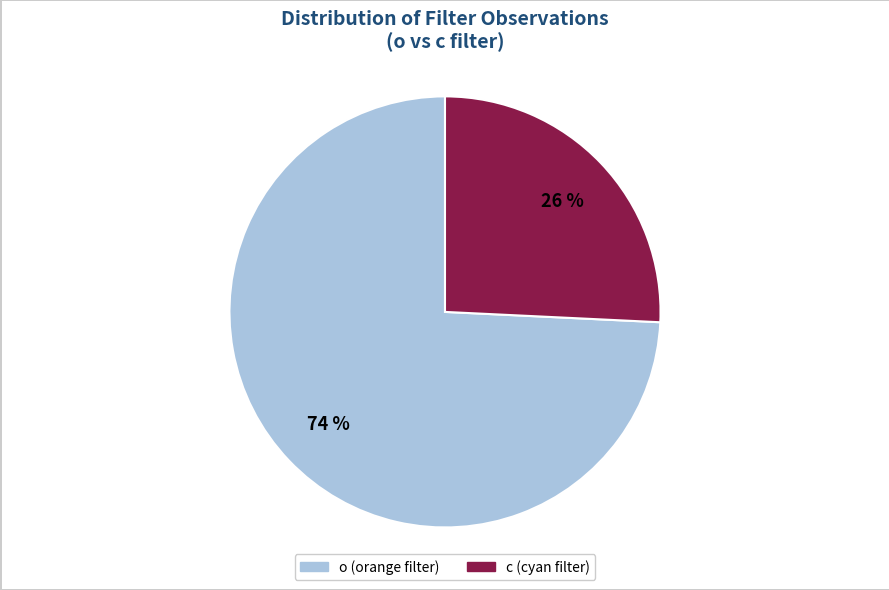

Which has a higher value, c or o?

o